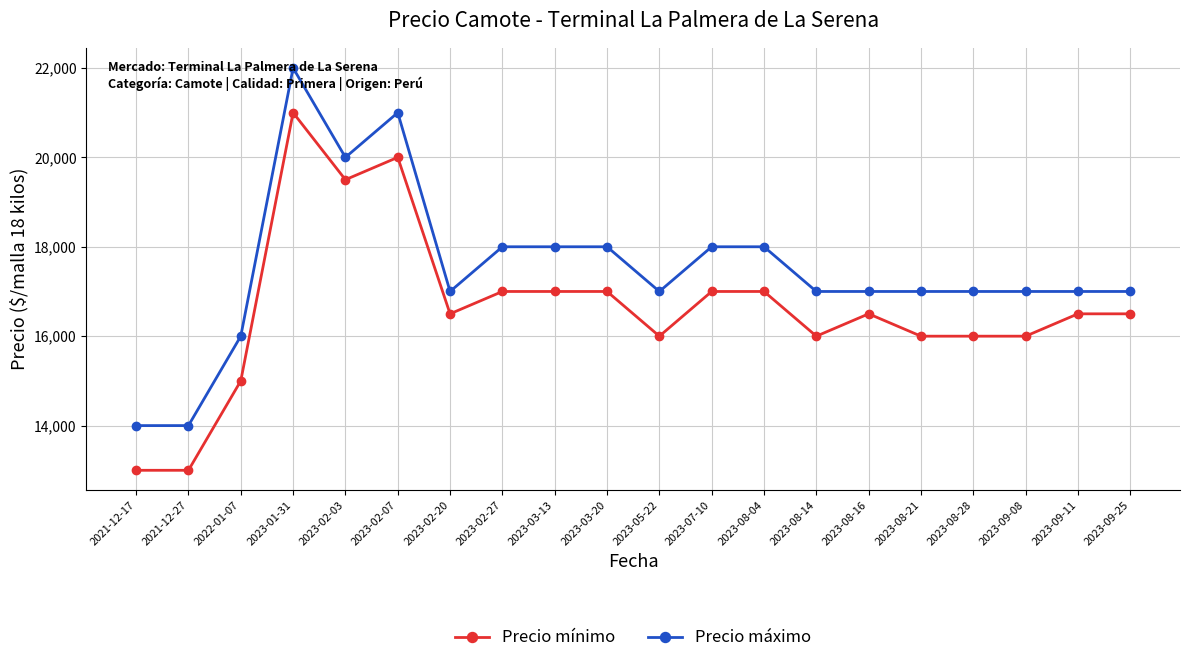

What is the difference between the highest and lowest values at 2023-09-25?

500